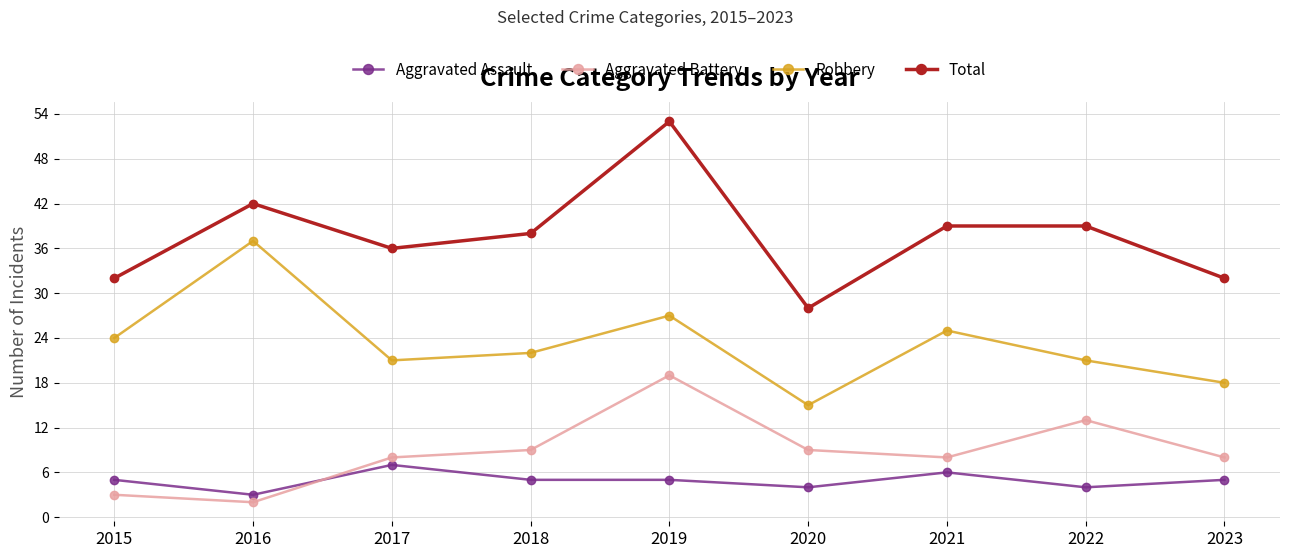

True or false: Total and Robbery intersect in this chart.

False